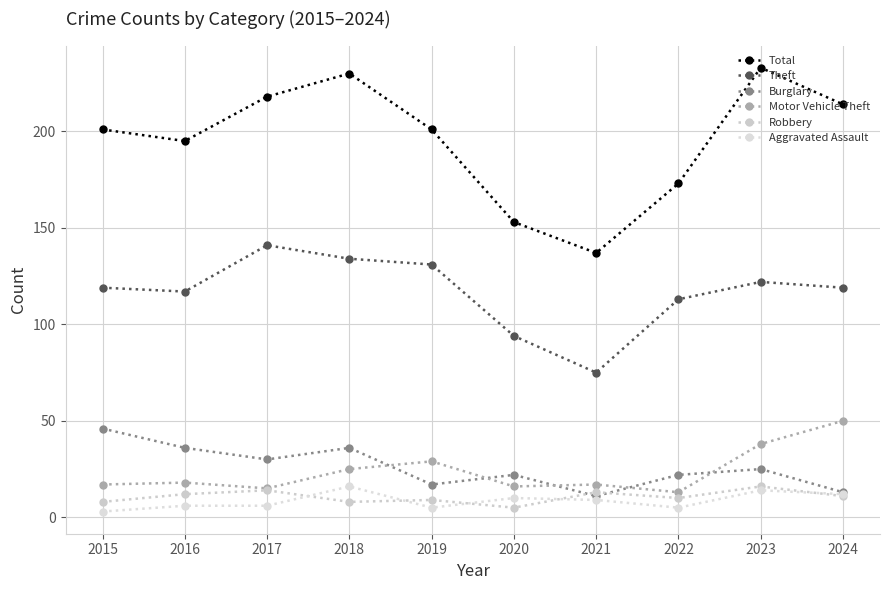

At 2016, list the series in order from smallest to largest.

Aggravated Assault, Robbery, Motor Vehicle Theft, Burglary, Theft, Total